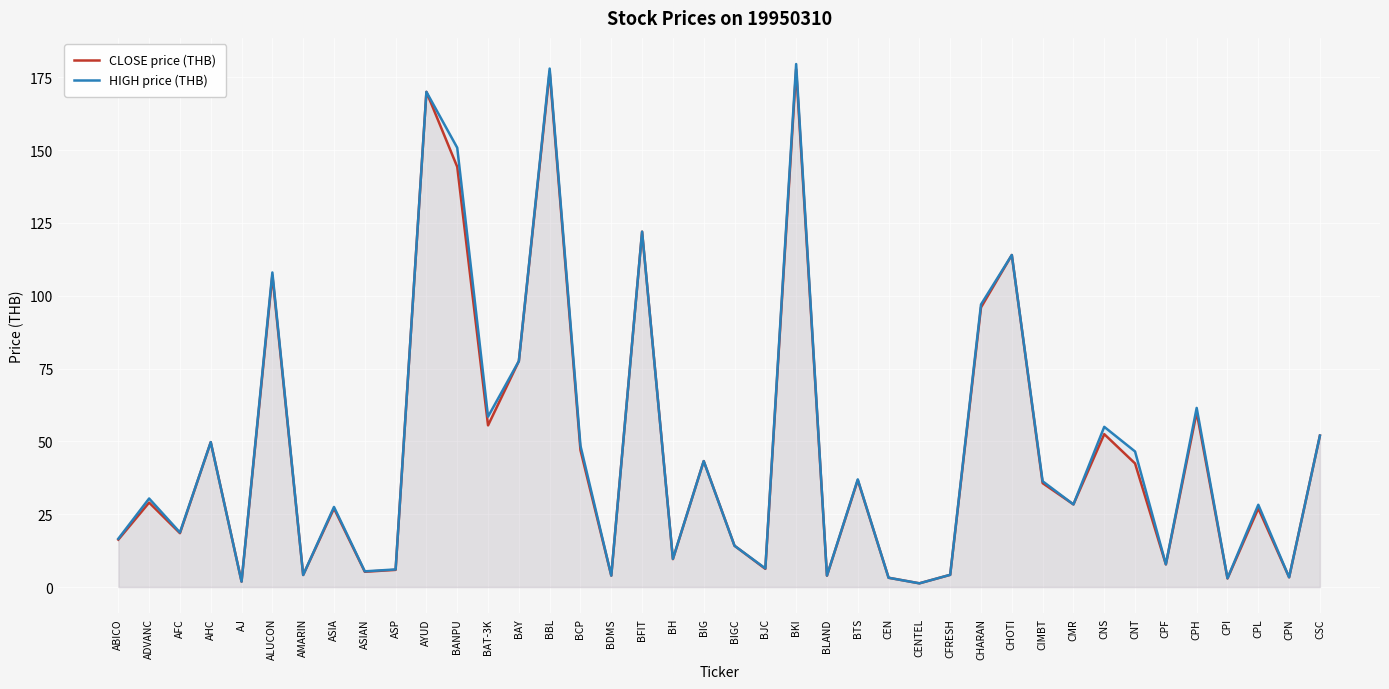

Reading left to right, list all the values displayed in this chart.

CLOSE price (THB): ABICO=16.3	ADVANC=29.0	AFC=18.5	AHC=49.8	AJ=1.9	ALUCON=107.0	AMARIN=4.2	ASIA=27.0	ASIAN=5.2	ASP=5.9	AYUD=170.0	BANPU=144.3	BAT-3K=55.5	BAY=77.6	BBL=177.0	BCP=47.0	BDMS=3.9	BFIT=122.0	BH=9.6	BIG=43.2	BIGC=14.2	BJC=6.2	BKI=177.8	BLAND=3.9	BTS=36.7	CEN=3.2	CENTEL=1.3	CFRESH=4.2	CHARAN=96.0	CHOTI=114.0	CIMBT=35.7	CMR=28.4	CNS=52.5	CNT=42.4	CPF=7.8	CPH=60.0	CPI=2.9	CPL=27.0	CPN=3.3	CSC=52.0
HIGH price (THB): ABICO=16.6	ADVANC=30.4	AFC=18.8	AHC=49.8	AJ=1.9	ALUCON=108.0	AMARIN=4.2	ASIA=27.5	ASIAN=5.4	ASP=6.0	AYUD=170.0	BANPU=150.8	BAT-3K=58.5	BAY=77.6	BBL=178.0	BCP=48.5	BDMS=3.9	BFIT=122.0	BH=9.7	BIG=43.2	BIGC=14.2	BJC=6.4	BKI=179.6	BLAND=4.0	BTS=37.0	CEN=3.2	CENTEL=1.3	CFRESH=4.2	CHARAN=97.0	CHOTI=114.0	CIMBT=36.3	CMR=28.4	CNS=55.0	CNT=46.5	CPF=7.8	CPH=61.5	CPI=3.0	CPL=28.2	CPN=3.3	CSC=52.0